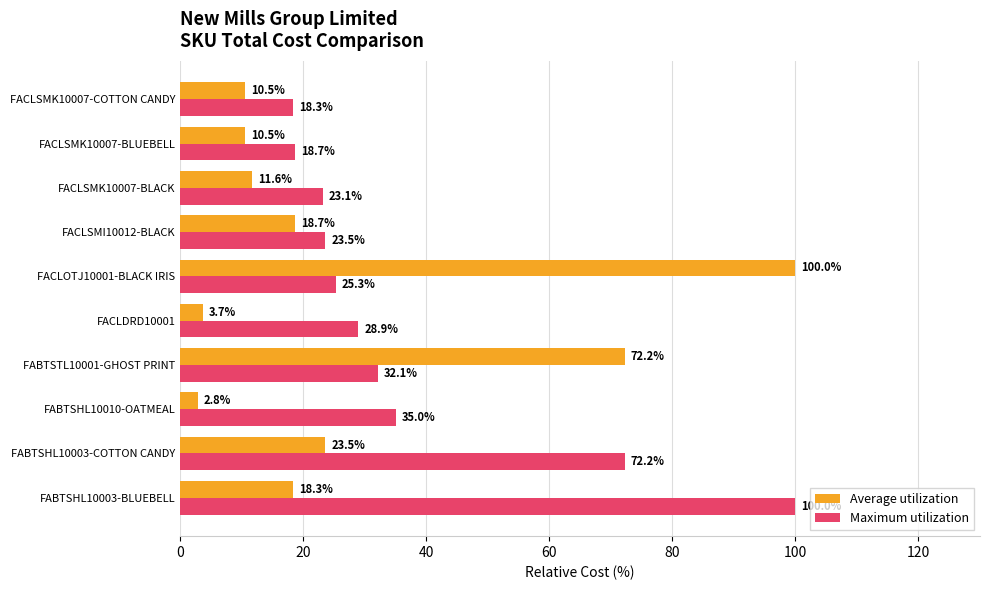

What is the difference between the highest and lowest values at FACLDRD10001?

25.2